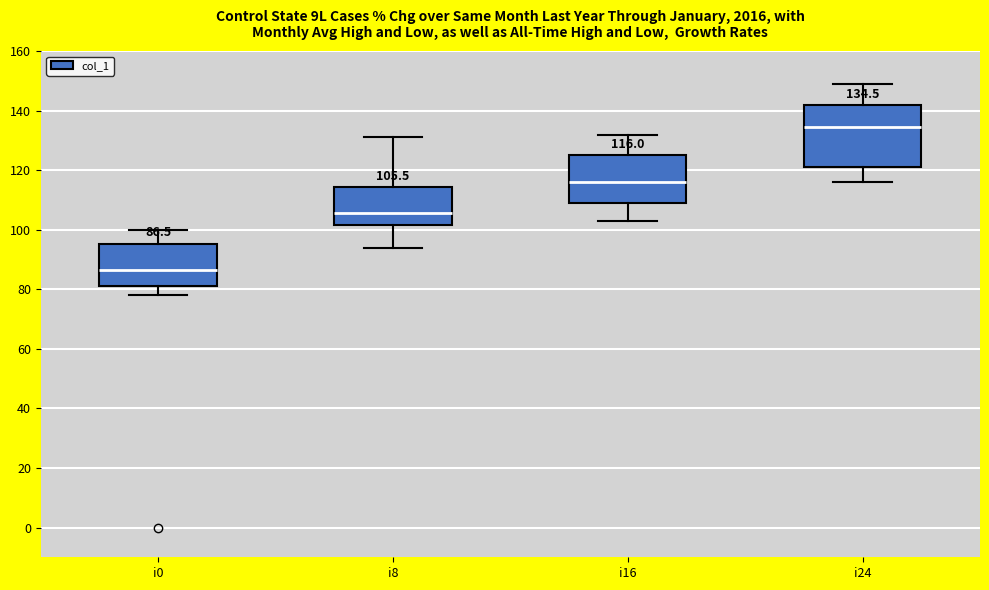

Which box's median line is the lowest?

i0